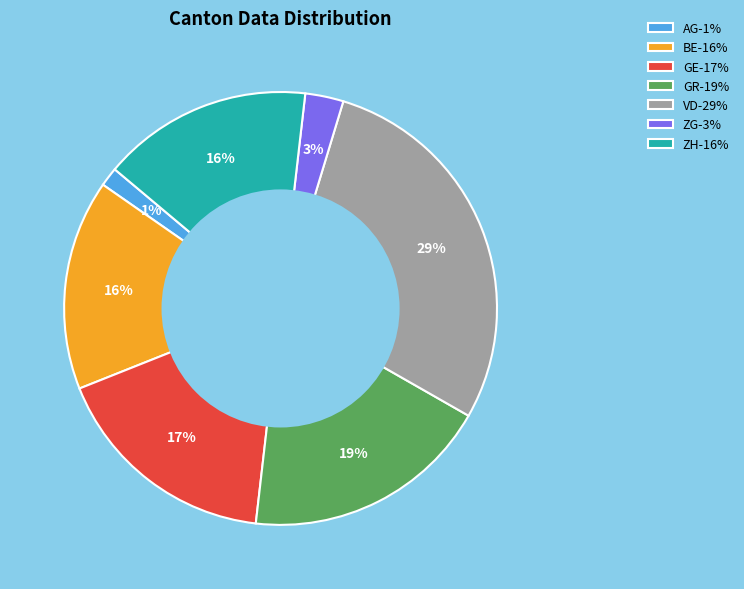

Count the number of slices in the pie.

7